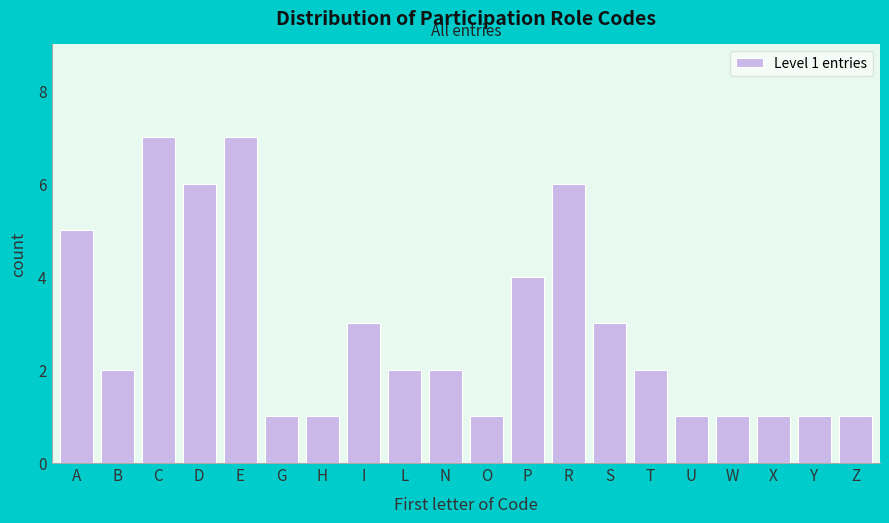

Reading left to right, list all the values displayed in this chart.

A=5	B=2	C=7	D=6	E=7	G=1	H=1	I=3	L=2	N=2	O=1	P=4	R=6	S=3	T=2	U=1	W=1	X=1	Y=1	Z=1